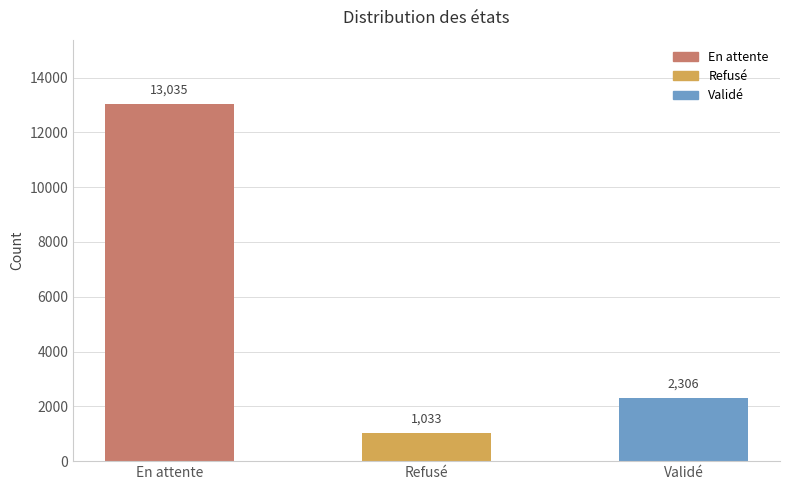

Reading right to left, transcribe all the data shown in this chart.

2306	1033	13035